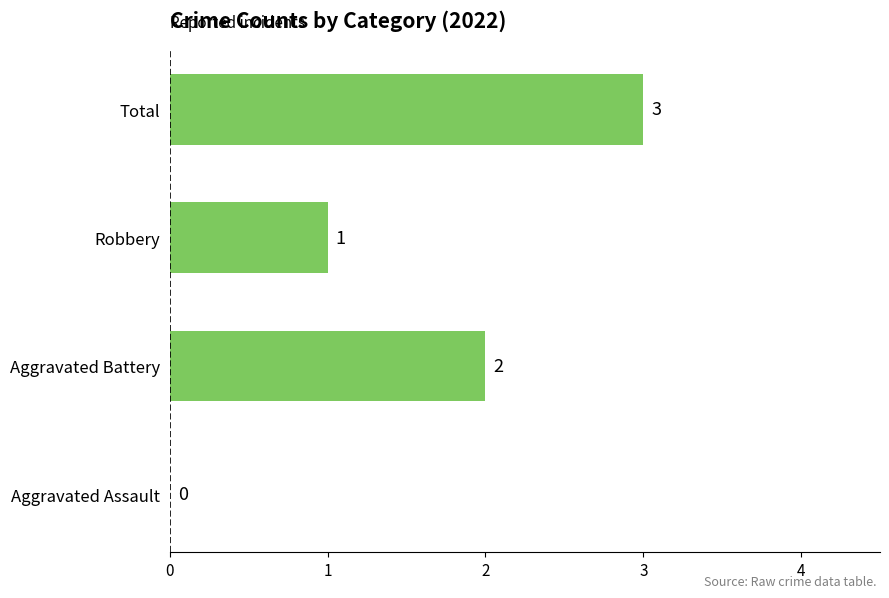

How many values are between 1 and 3?

3